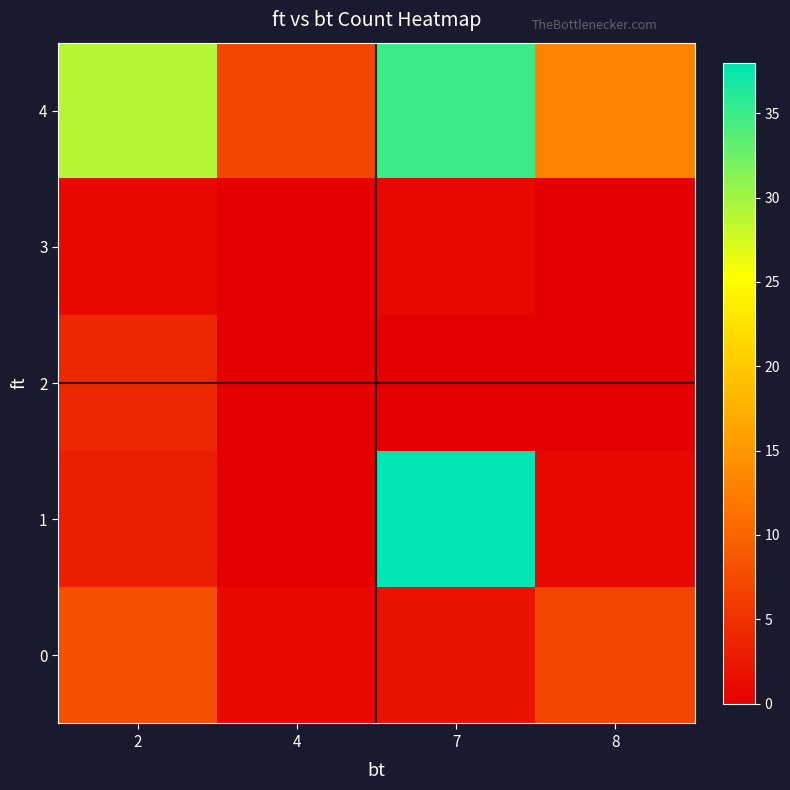

Reading left to right, transcribe all the data shown in this chart.

0: 2=8	4=1	7=2	8=7
1: 2=3	4=0	7=38	8=1
2: 2=4	4=0	7=0	8=0
3: 2=1	4=0	7=1	8=0
4: 2=29	4=7	7=35	8=13